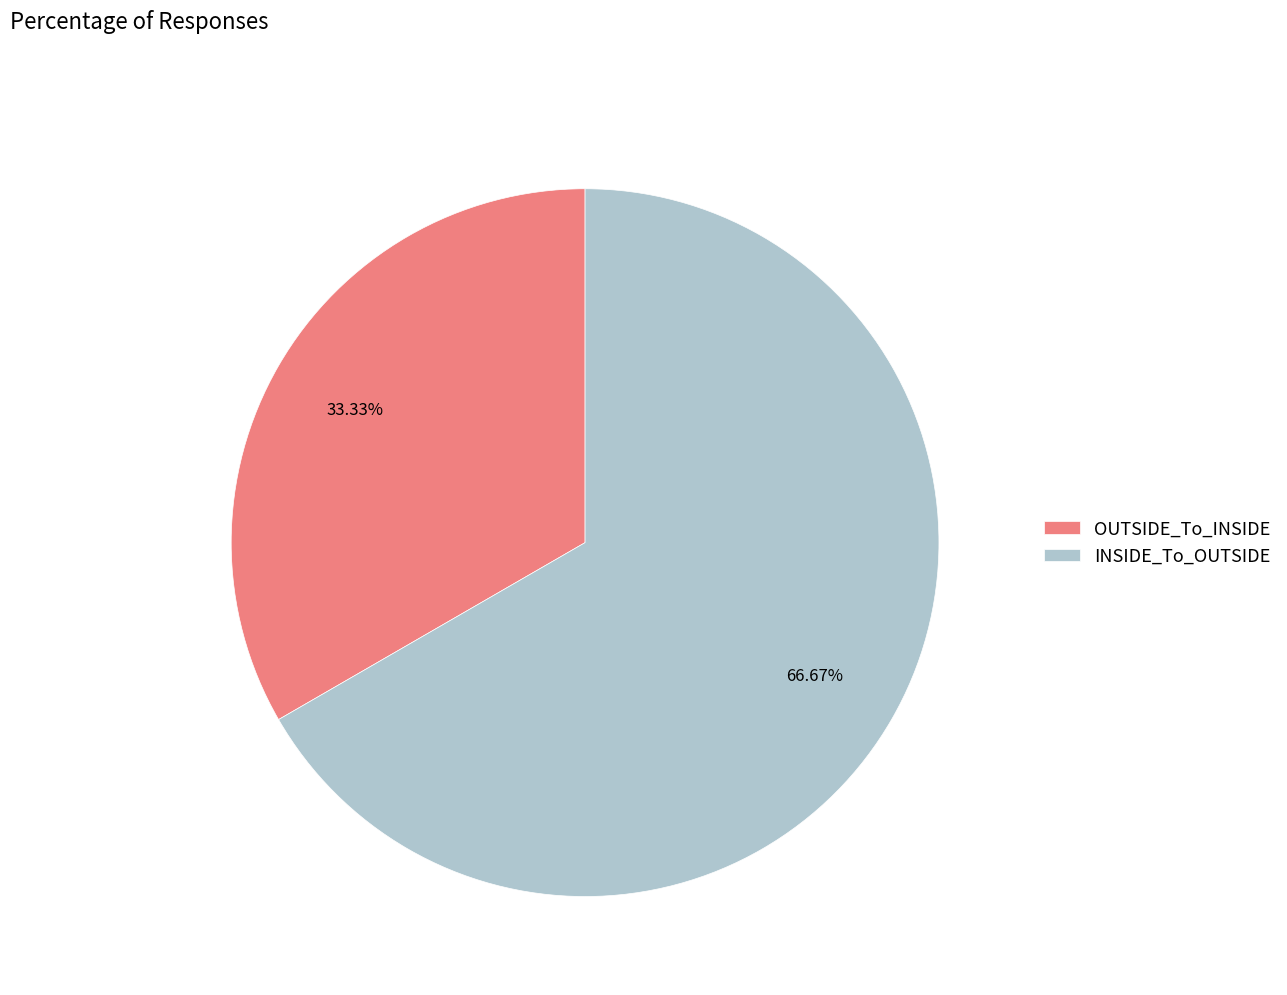

Which has a higher value, INSIDE_To_OUTSIDE or OUTSIDE_To_INSIDE?

INSIDE_To_OUTSIDE